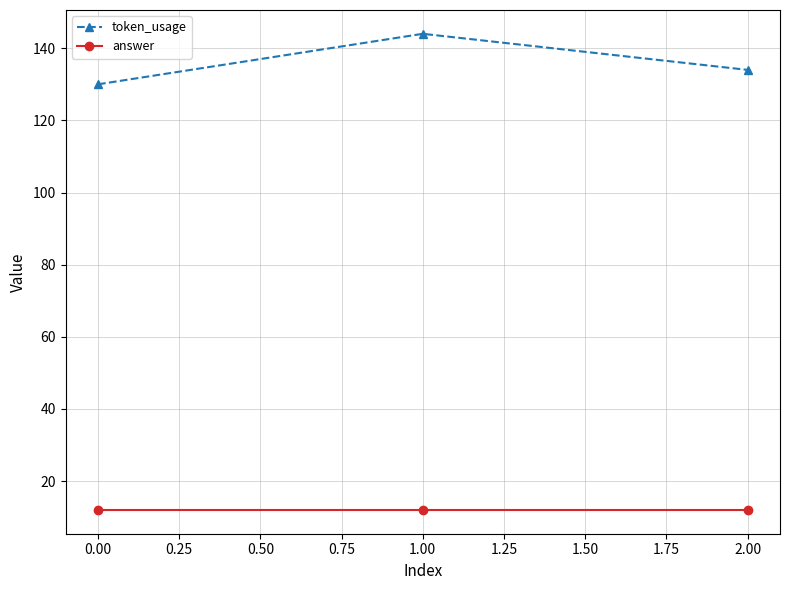

The token_usage series shows 244 at 0.00. True or false?

False